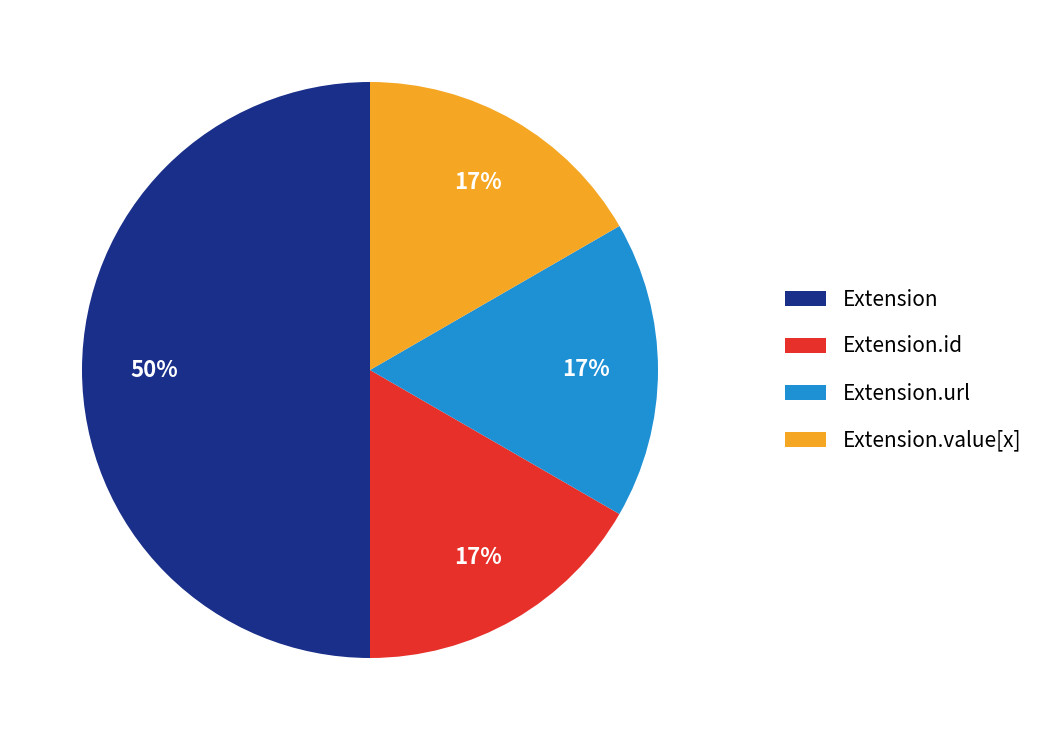

Is it true that Extension is 50% of the pie?

True